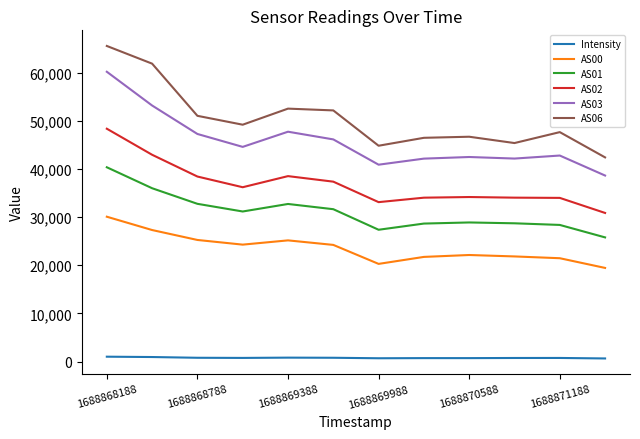

Which series has the largest range (max minus min)?

AS06